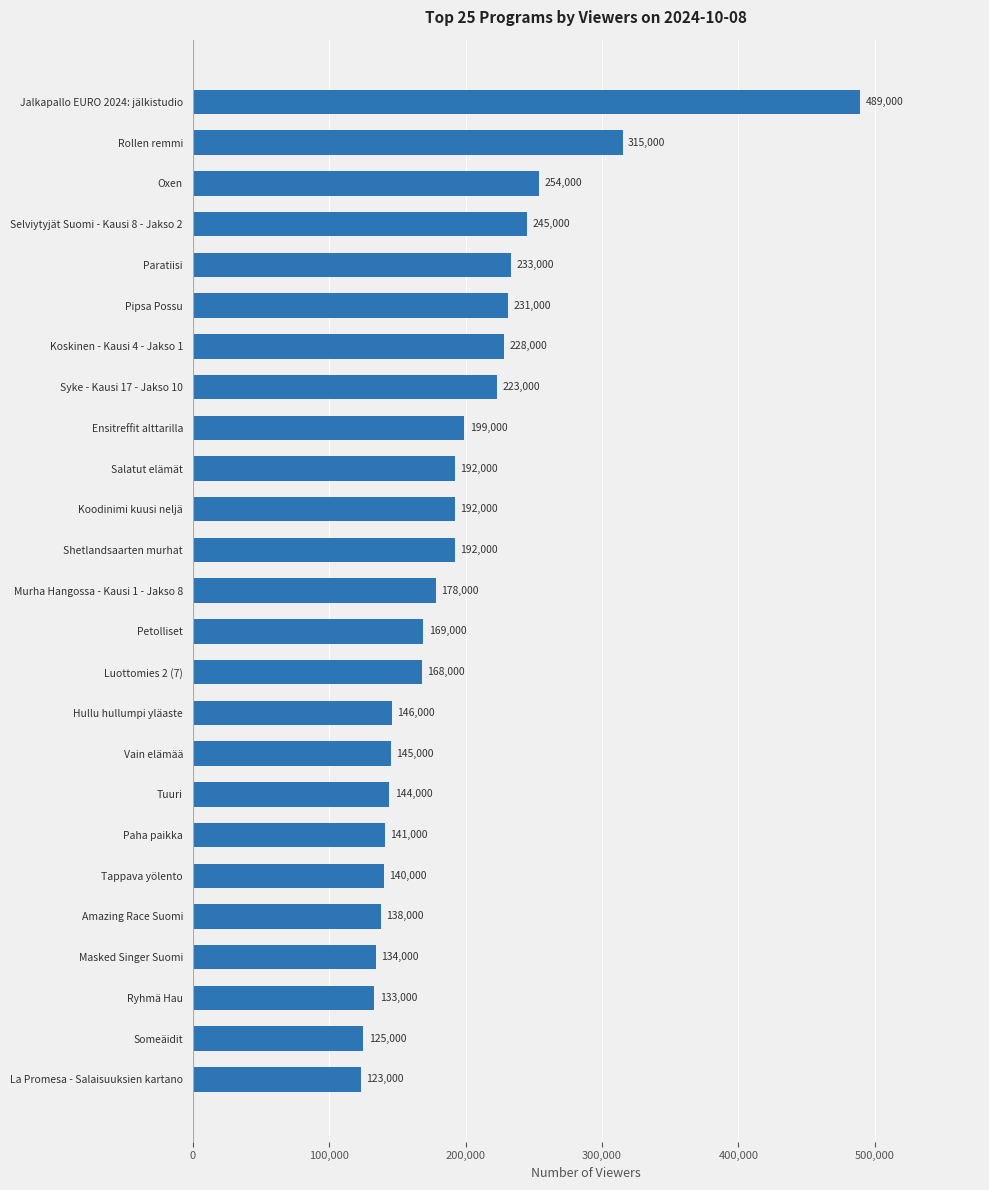

Count the number of data series in this chart.

1